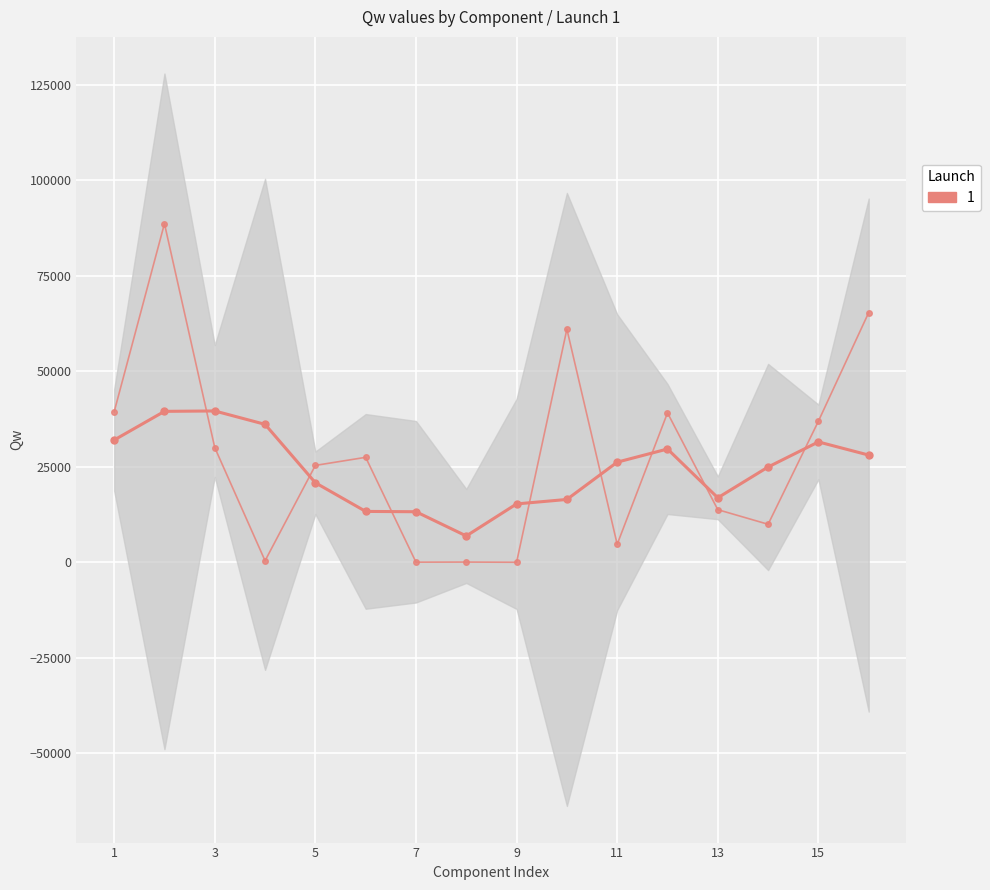

The value at Strans is 98784.4. True or false?

False